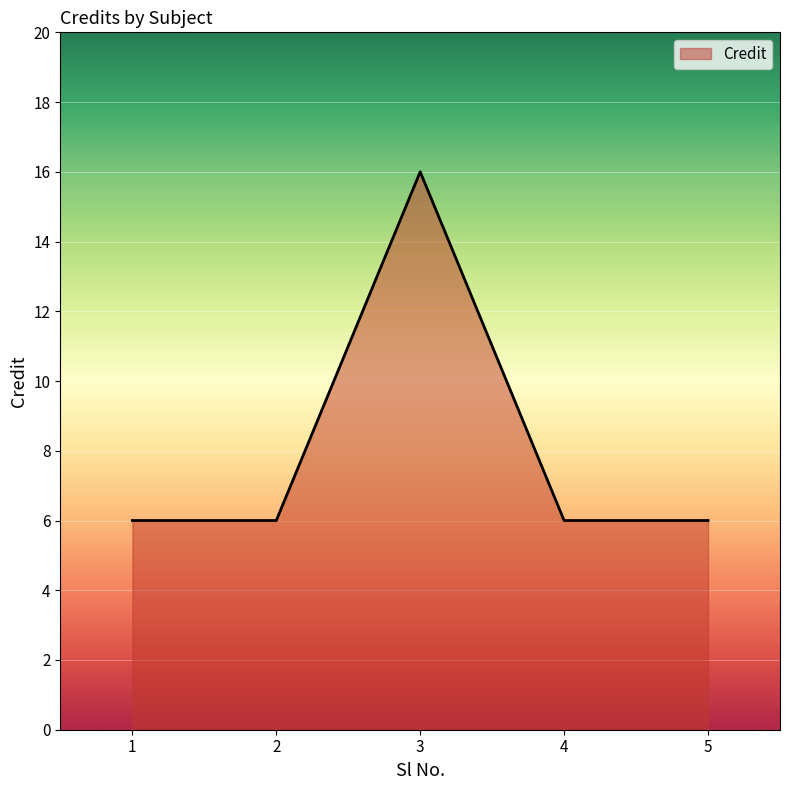

At which category does the data reach its first local peak?

3